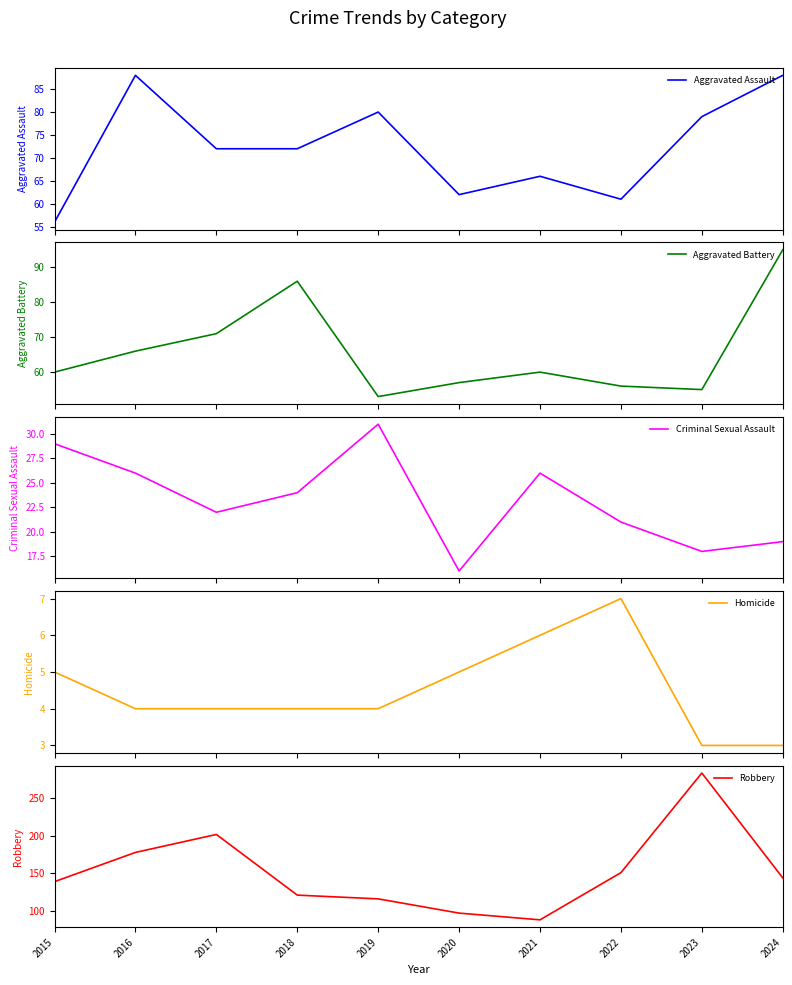

What is the sum of the Aggravated Battery values at 2015 and 2024?

155